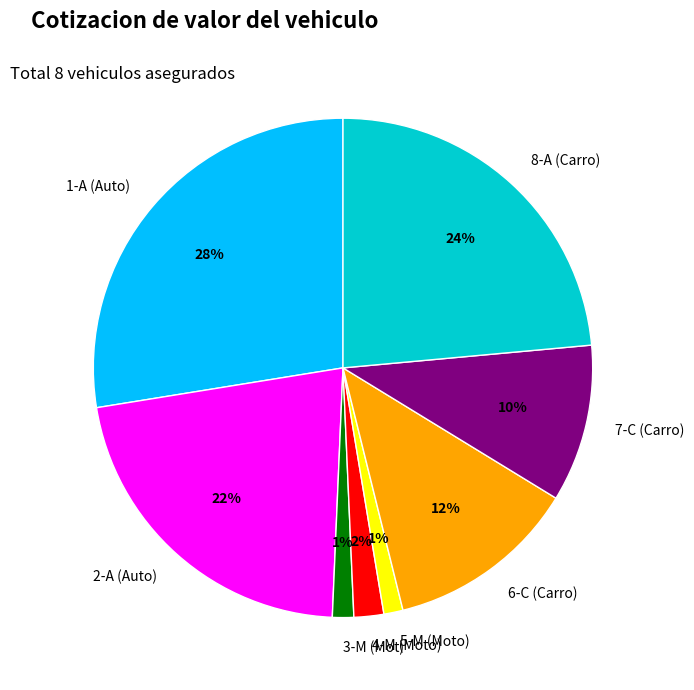

To the nearest percent, what is the average slice percentage?

12%